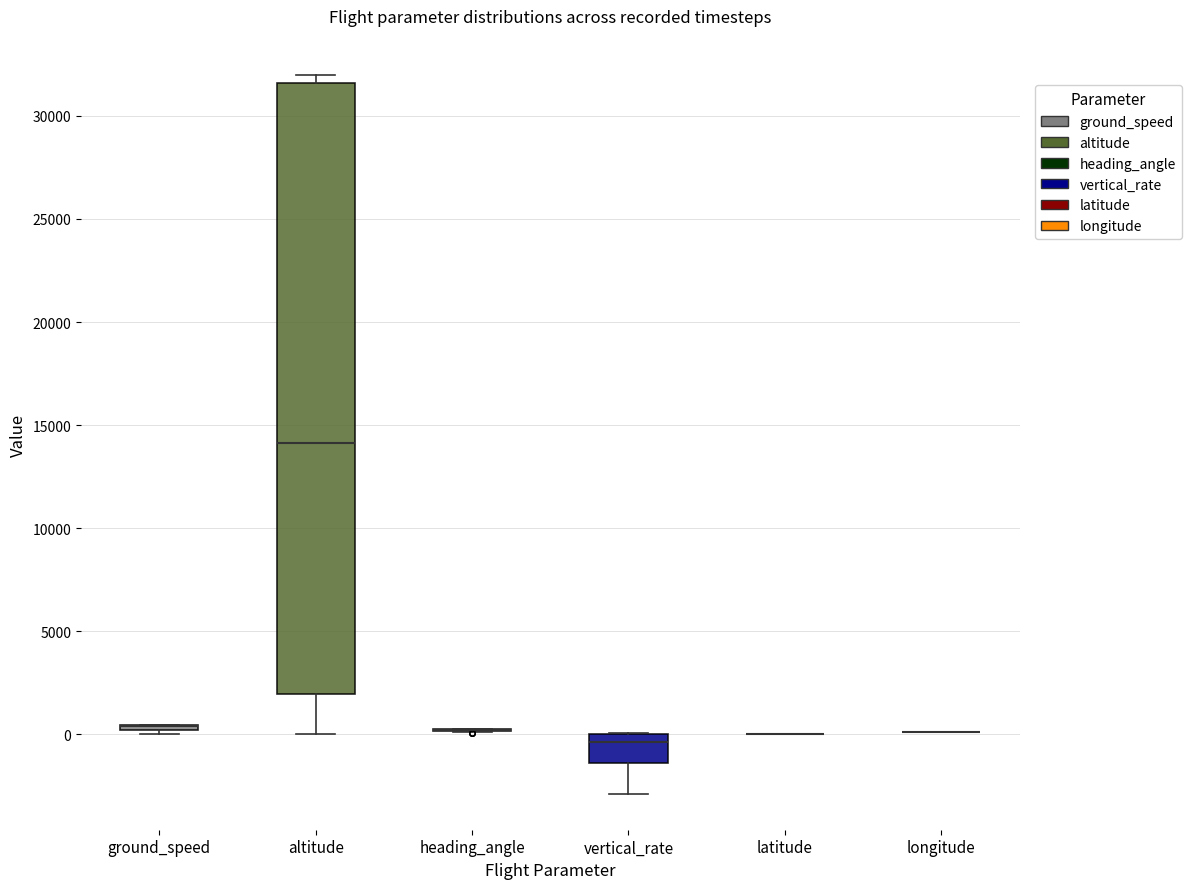

Which box is the tallest, from its lower edge to its upper edge?

altitude